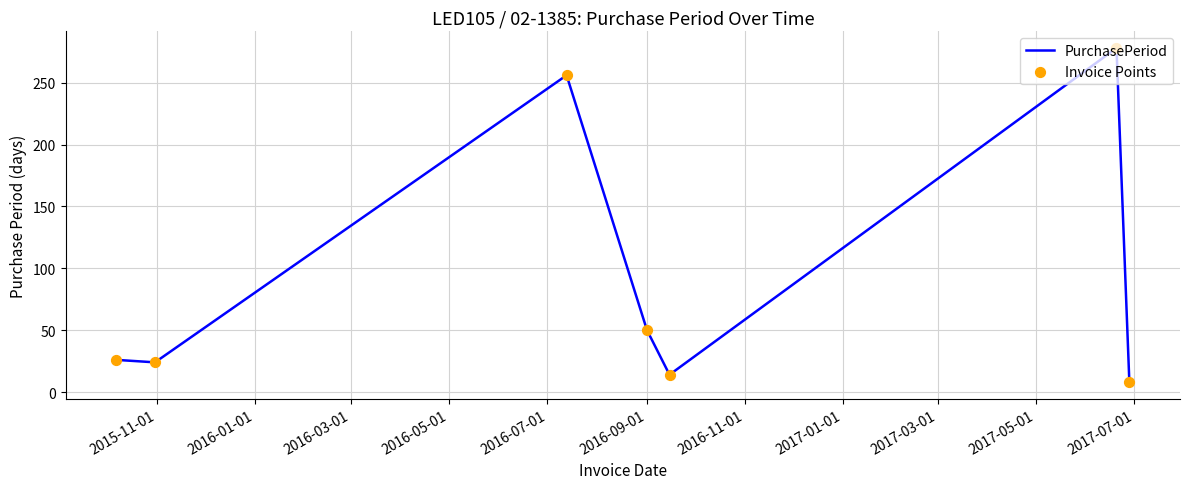

What is the difference between the maximum and minimum values?

270